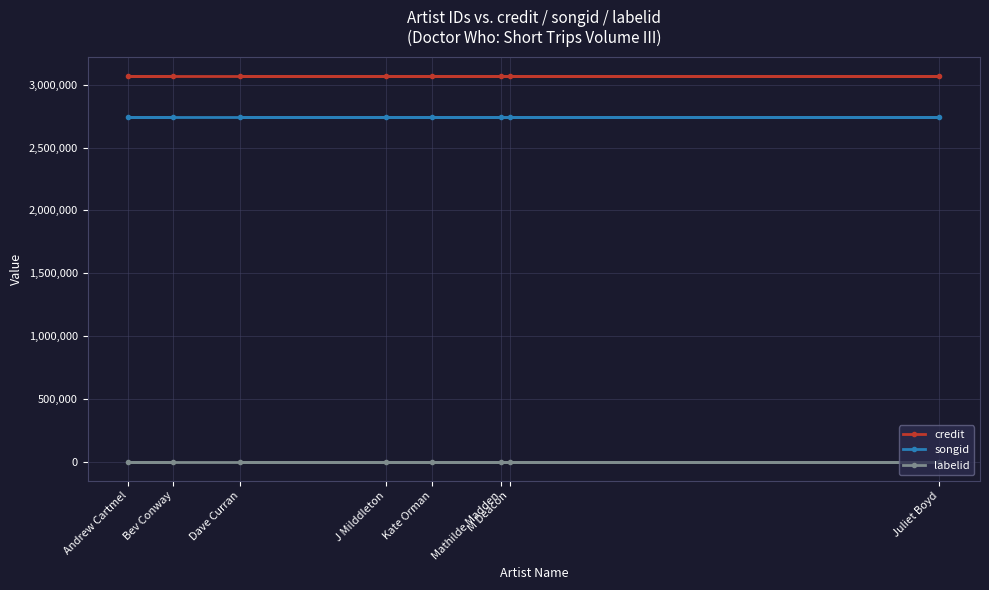

Count the number of categories in the chart.

8